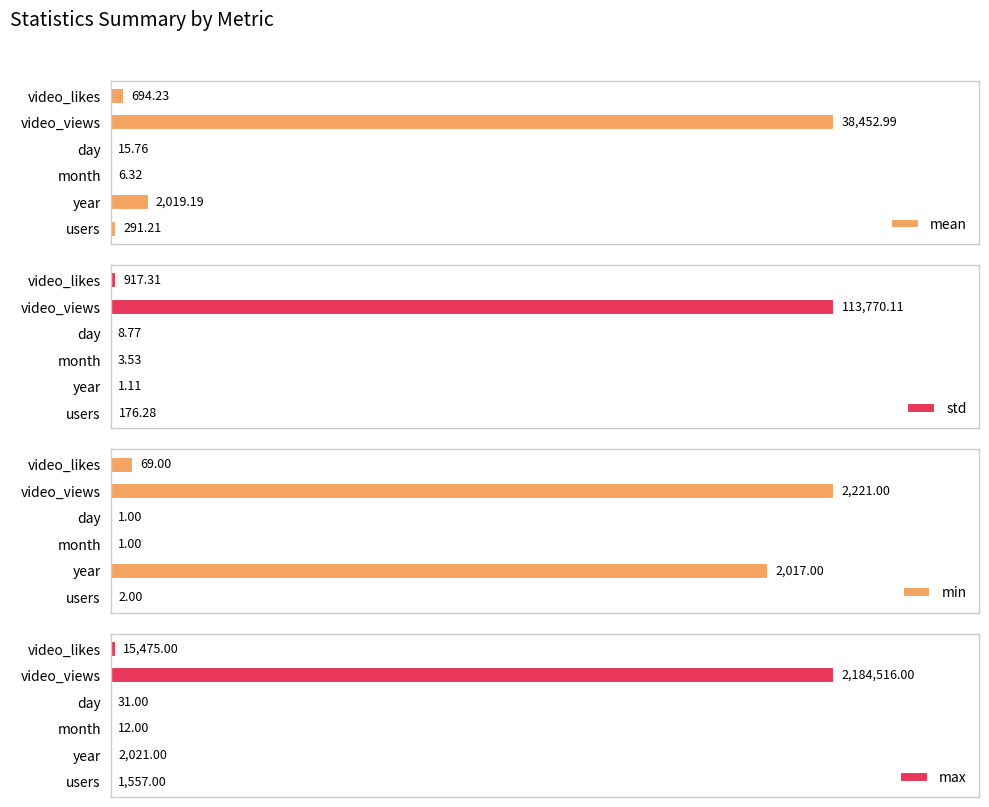

True or false: max has a value of 0.0 at month.

False